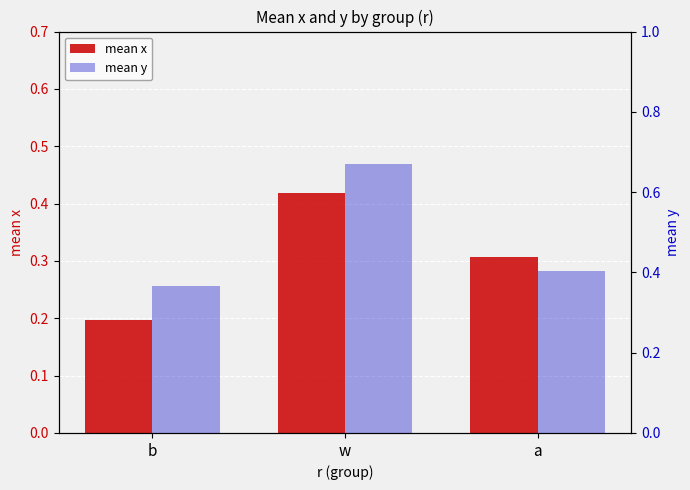

At b, list the series in order from largest to smallest.

mean y, mean x